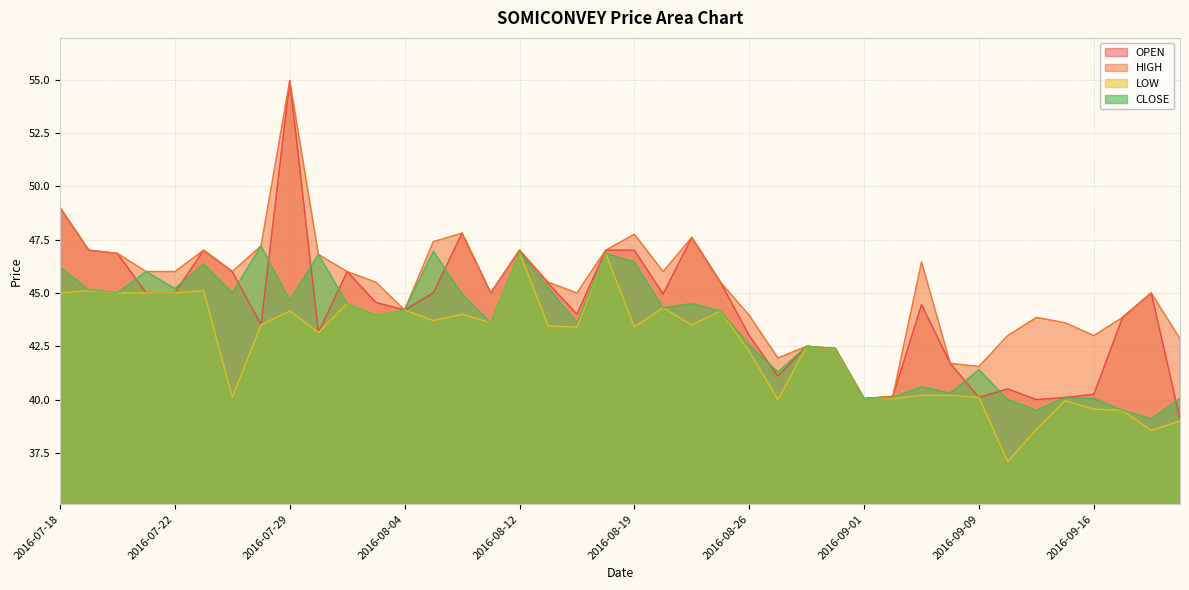

At which label is HIGH closest to 47?

2016-07-19